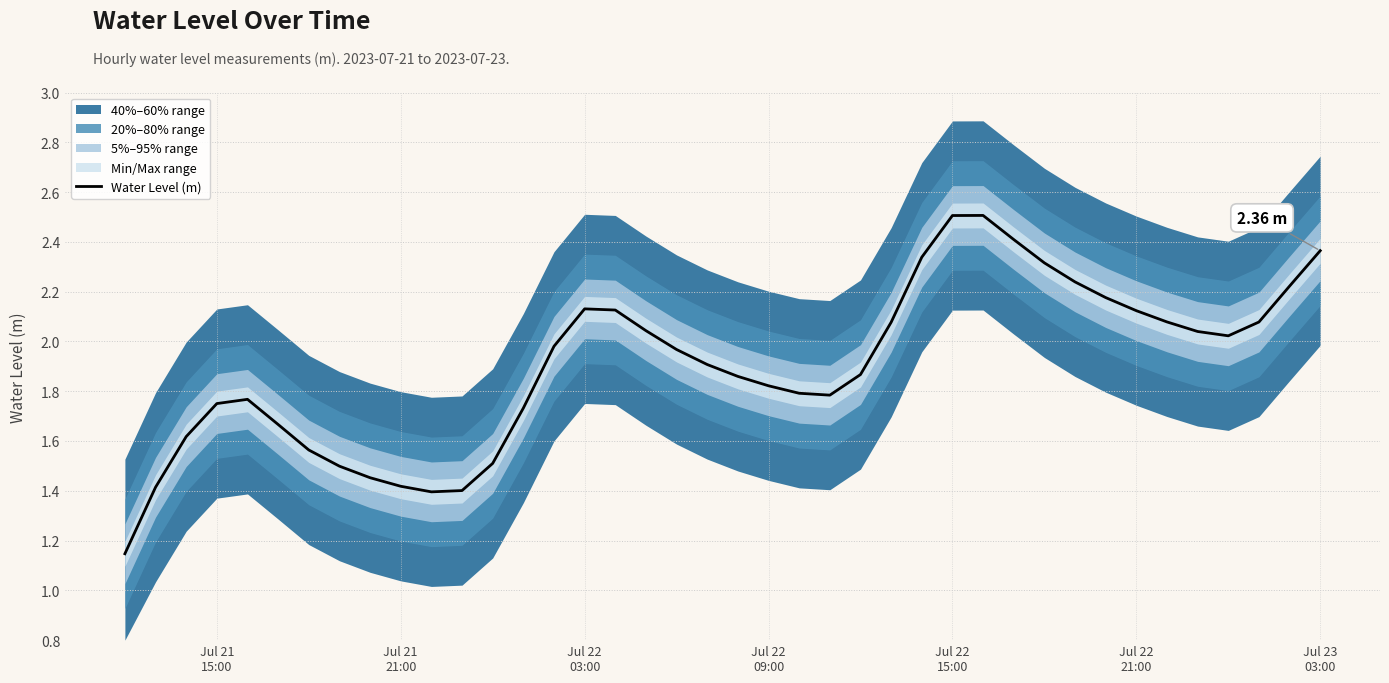

The chart shows a value of 0.6 at Jul 22 21:00. True or false?

False